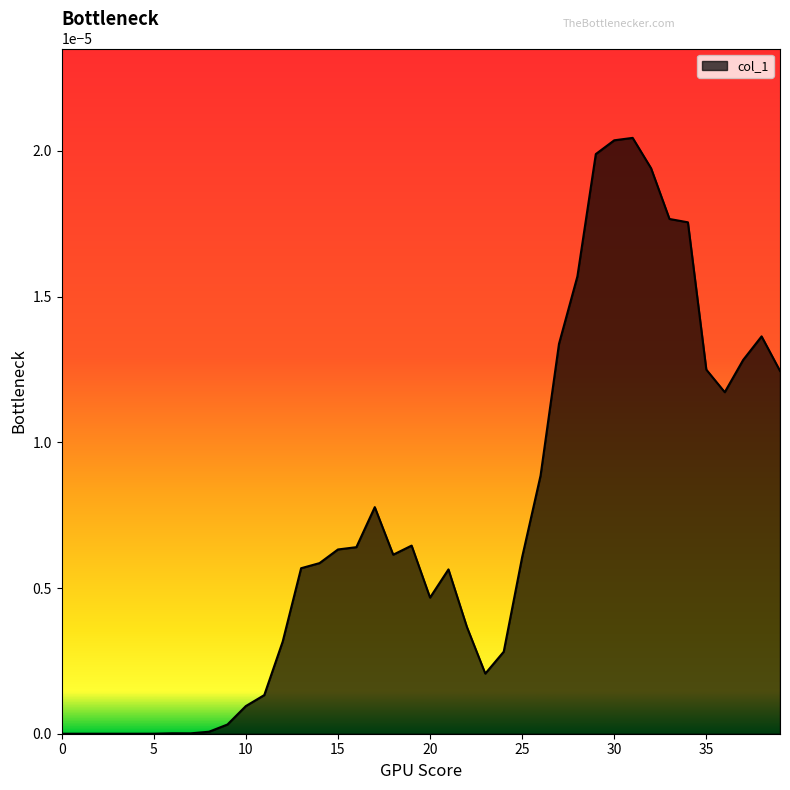

How many points are lower than both their immediate neighbors (excluding endpoints)?

5